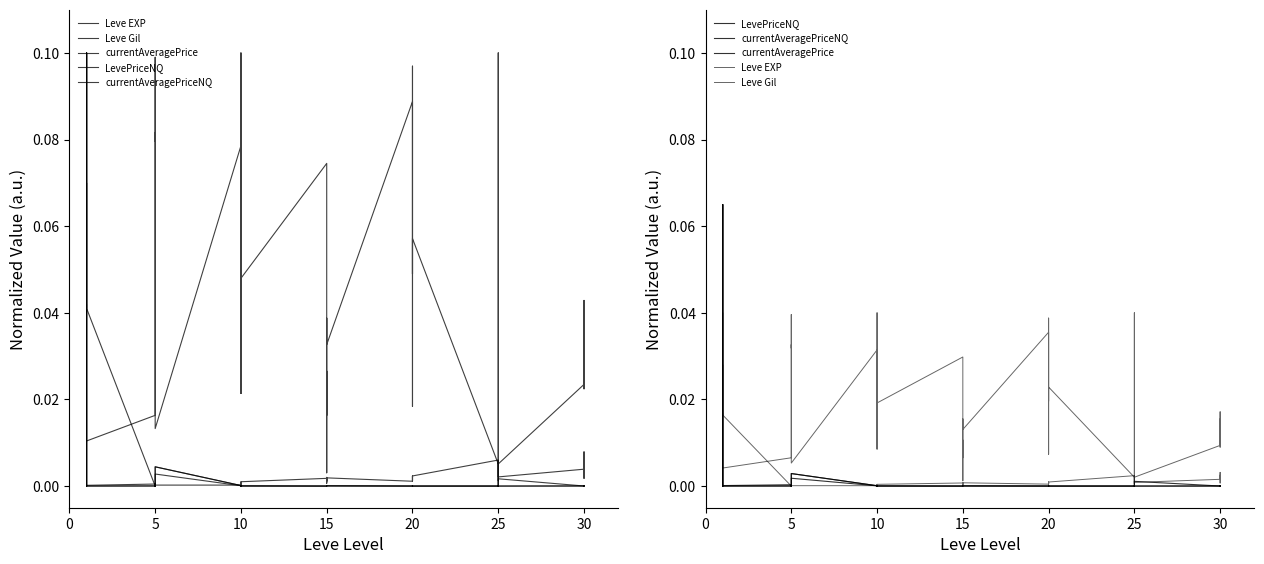

Is the value of LevePriceNQ at 15 greater than the value of Leve Gil at 20?

No